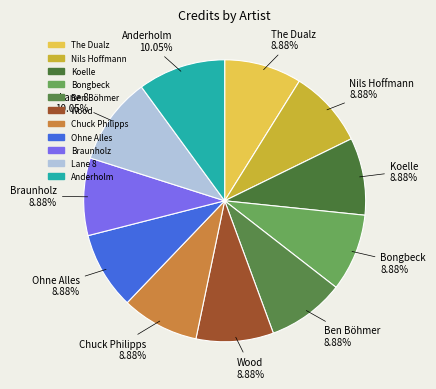

Is there a majority slice in this chart?

No